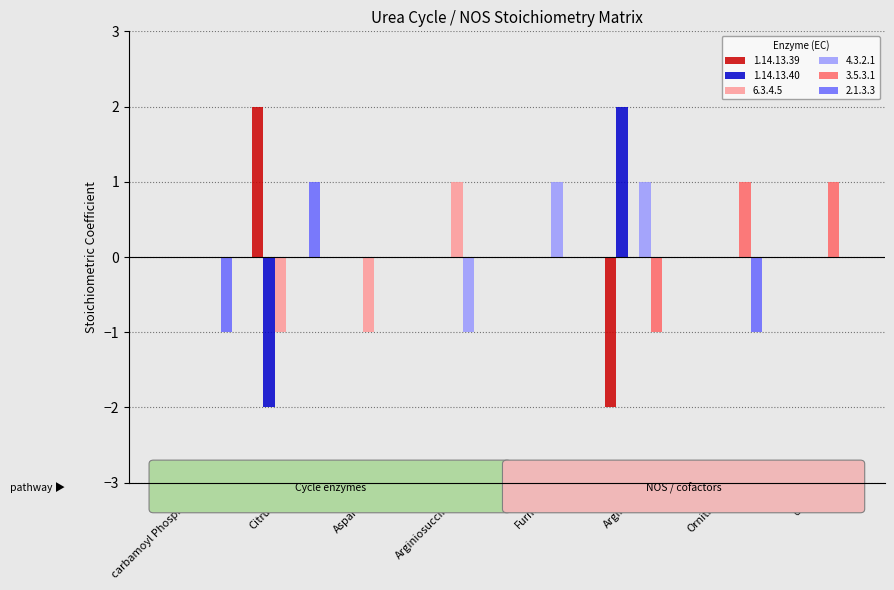

True or false: 1.14.13.39 has a value of 0 at Ornithine.

True